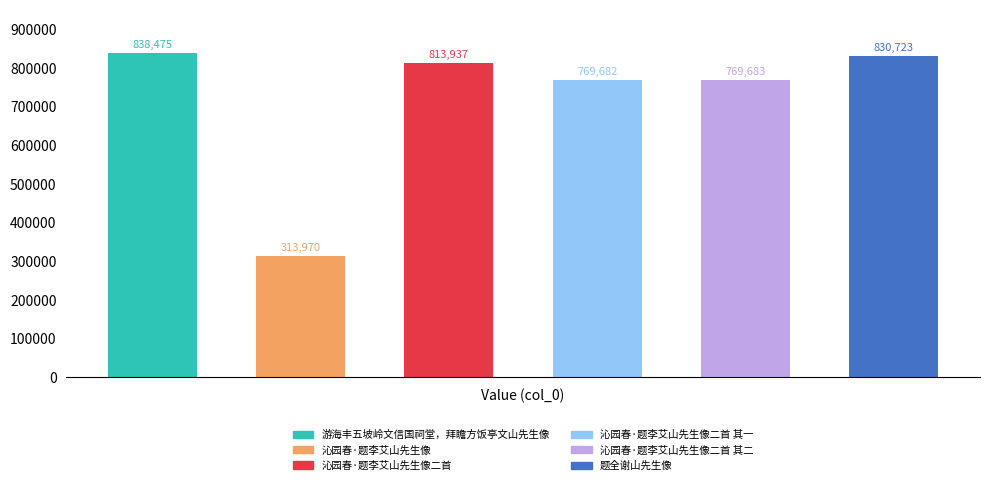

What is the average value?

722745